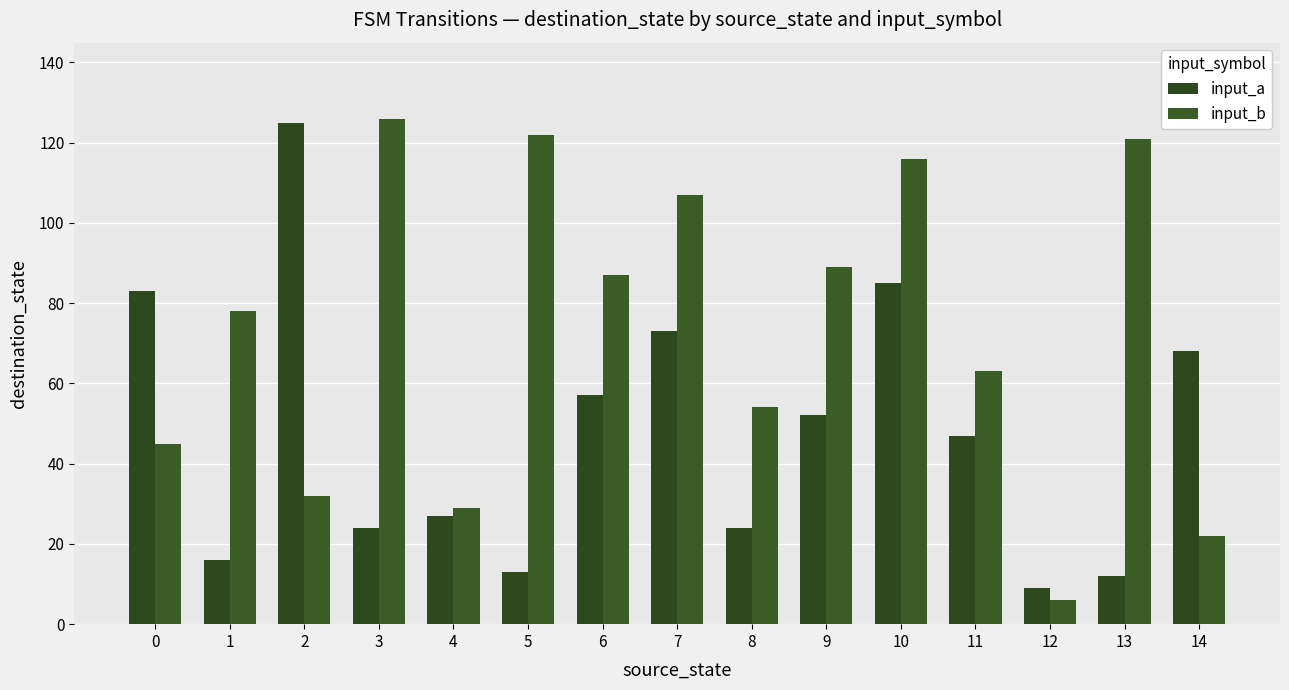

Reading right to left, list all the values displayed in this chart.

input_a: 68	12	9	47	85	52	24	73	57	13	27	24	125	16	83
input_b: 22	121	6	63	116	89	54	107	87	122	29	126	32	78	45